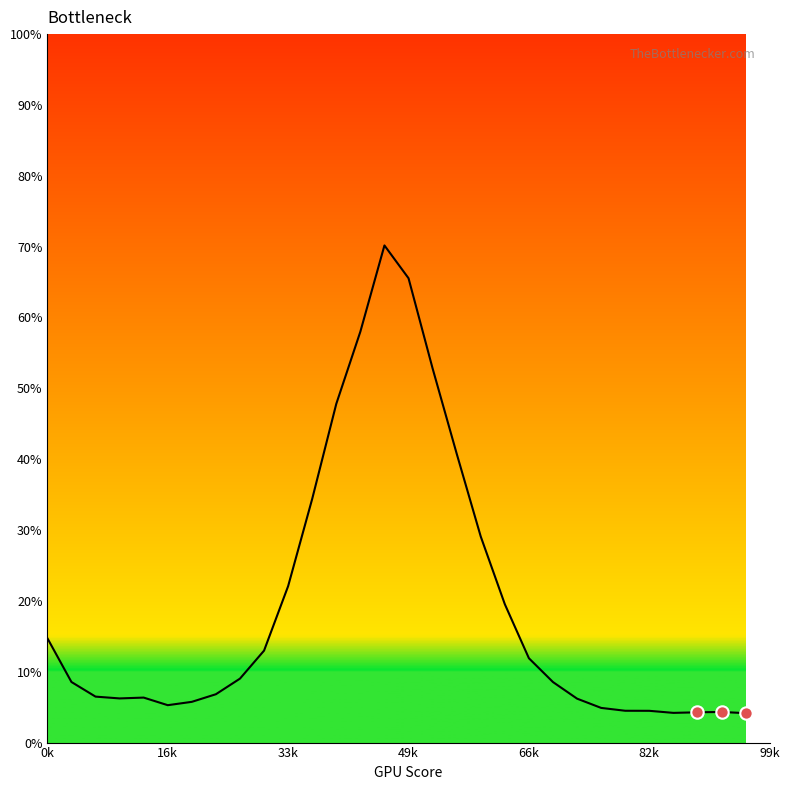

What is the minimum value shown in the chart?

4.2